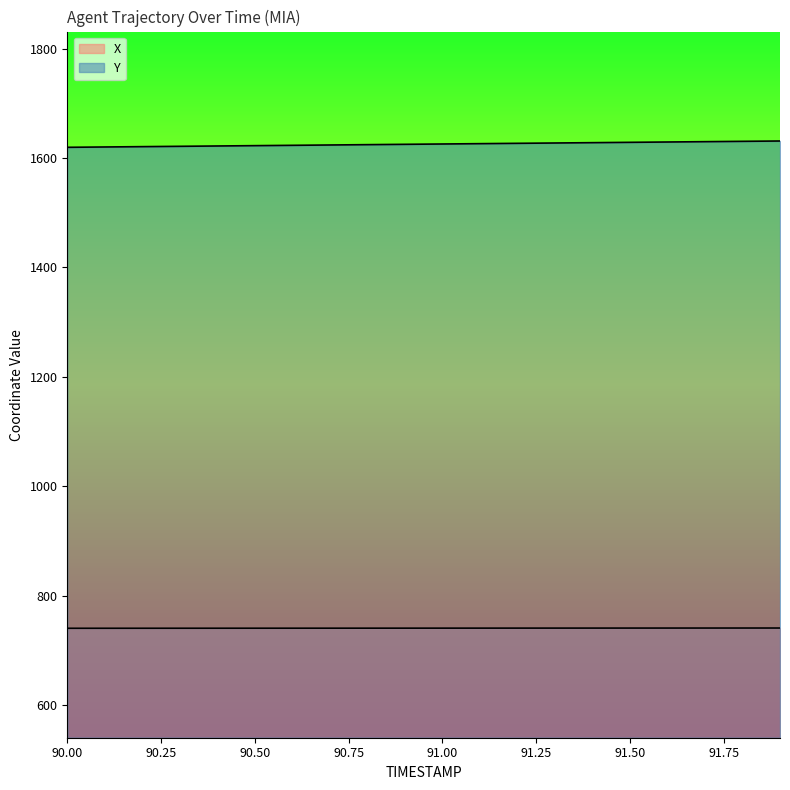

How many data points in Y are above 1625?

11